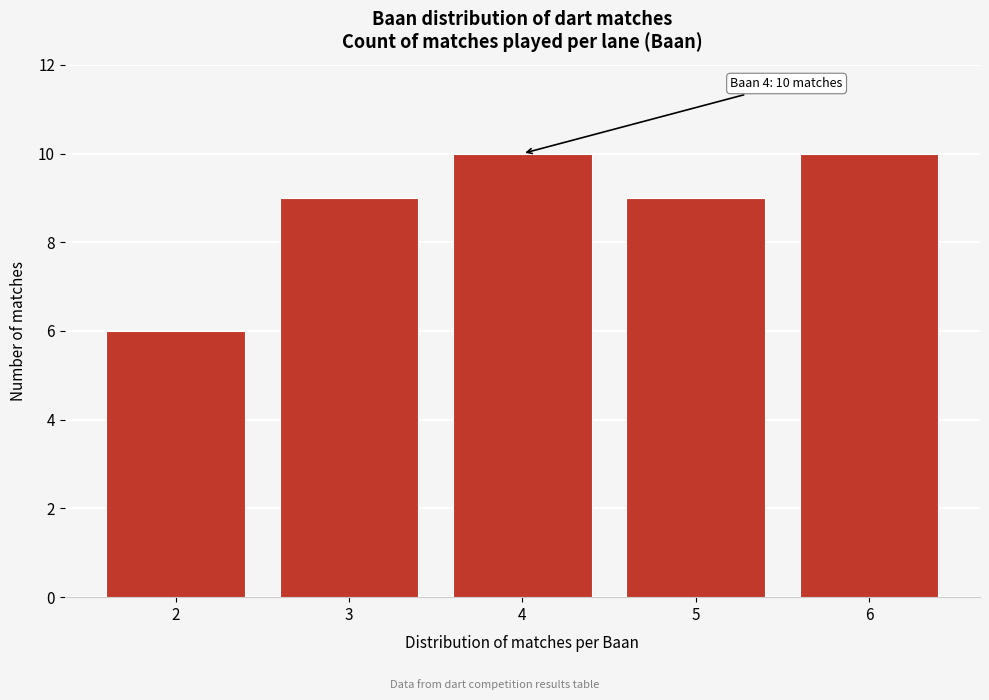

Reading left to right, what are all the values shown in this chart?

2=6	3=9	4=10	5=9	6=10